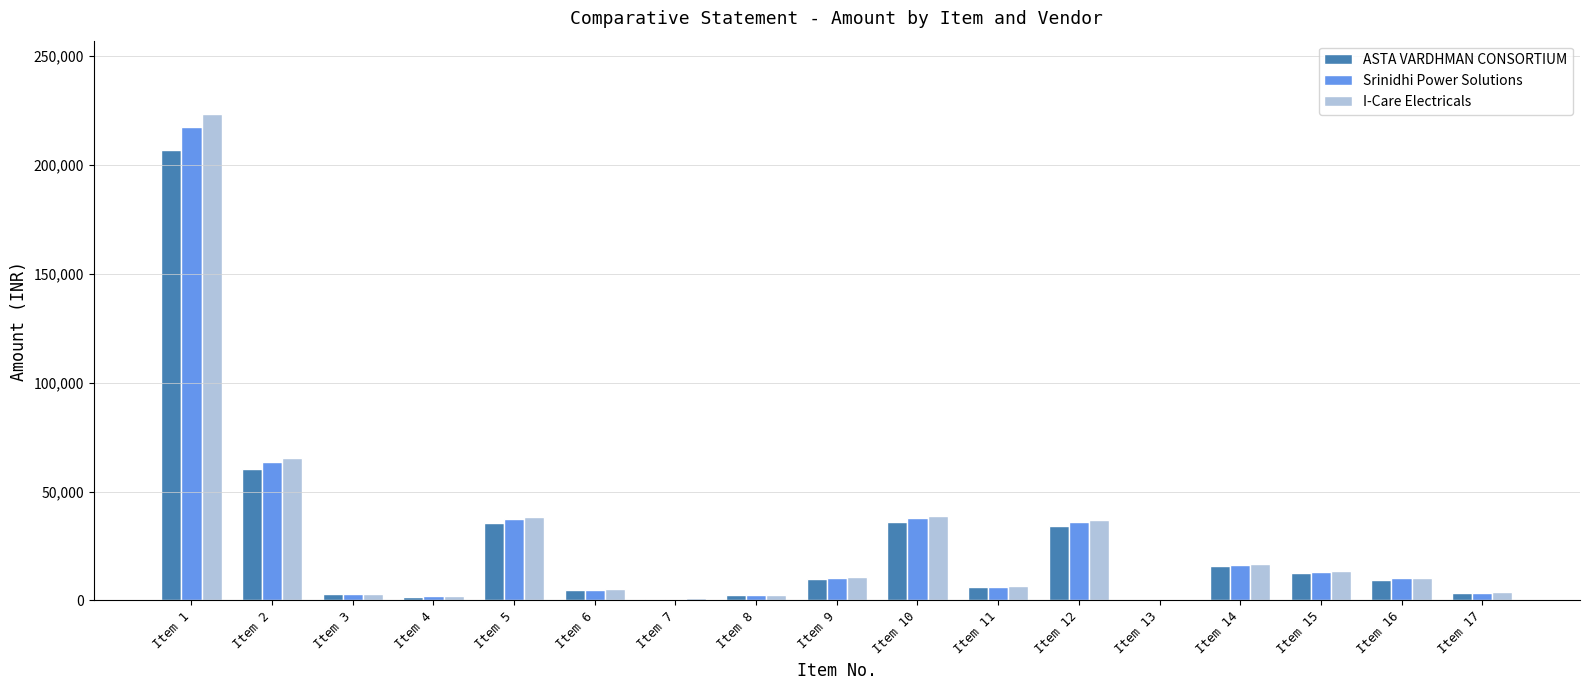

What is the greatest value displayed?

223548.0